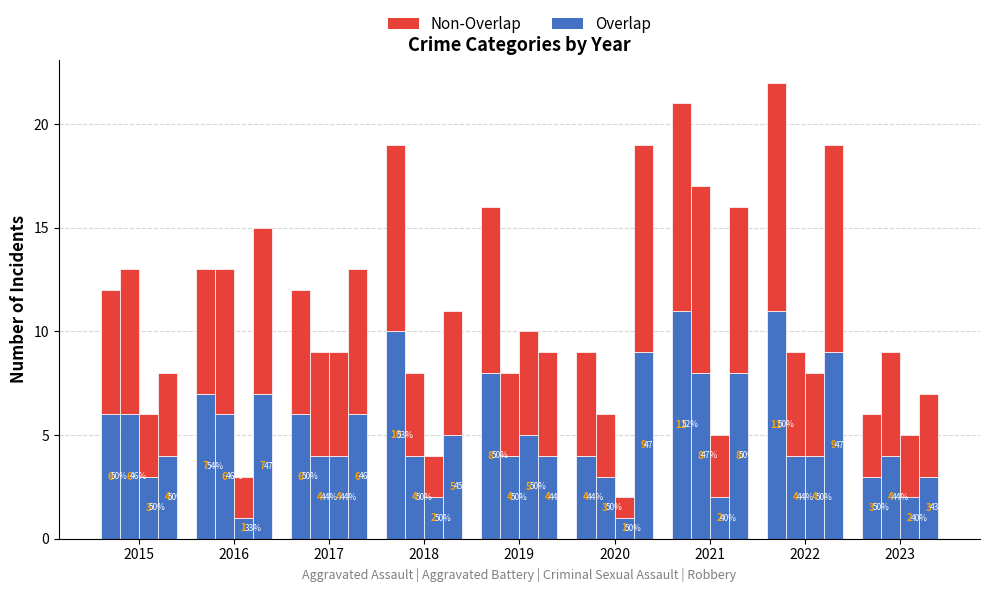

Which series has the widest spread of values?

Overlap